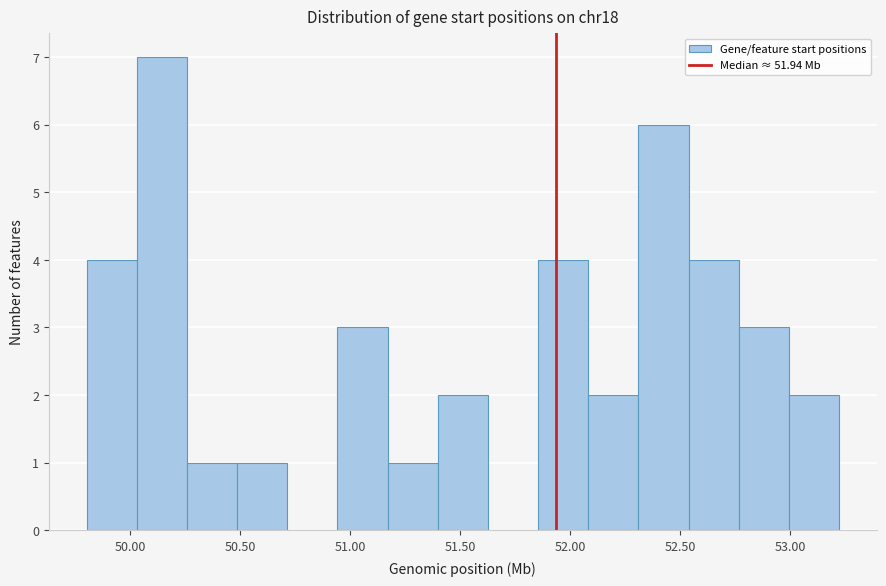

Reading left to right, transcribe this chart: for each bar, give the range it covers on the x-axis and its height. Neither the bar edges nor the heights are printed on the chart, so give them approximately, as read against the axes.

49.80 to 50.05: 4
50.05 to 50.25: 7
50.25 to 50.50: 1
50.50 to 50.70: 1
50.70 to 50.95: 0
50.95 to 51.15: 3
51.15 to 51.40: 1
51.40 to 51.65: 2
51.65 to 51.85: 0
51.85 to 52.10: 4
52.10 to 52.30: 2
52.30 to 52.55: 6
52.55 to 52.75: 4
52.75 to 53.00: 3
53.00 to 53.20: 2